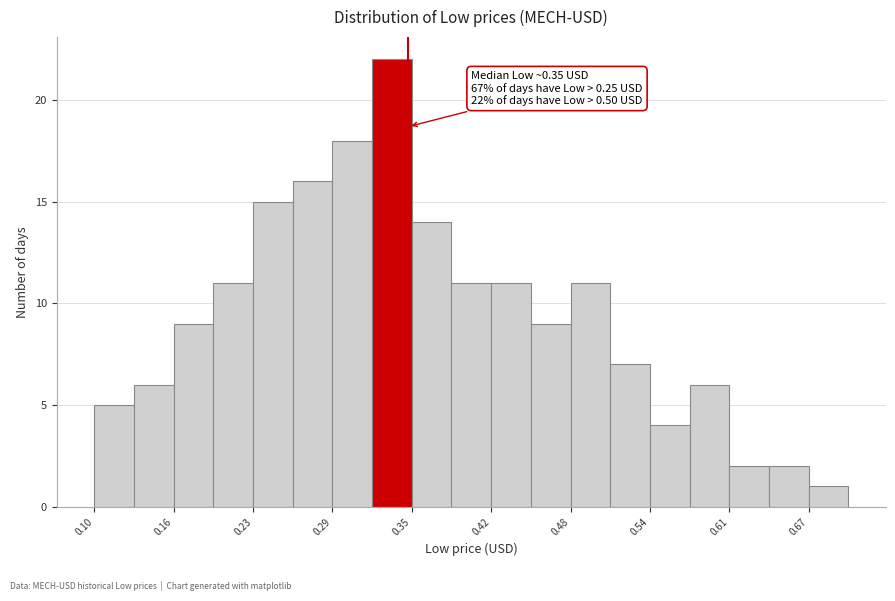

Around what value on the x-axis is the tallest bar? Give the approximate position of its centre, as read against the axis.

0.34